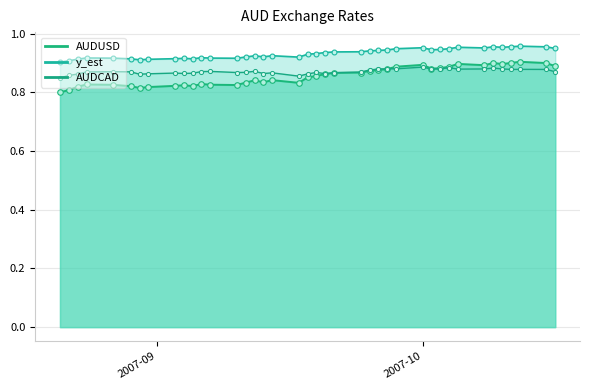

The y_est series shows 0.9 at 2007-08-23. True or false?

True